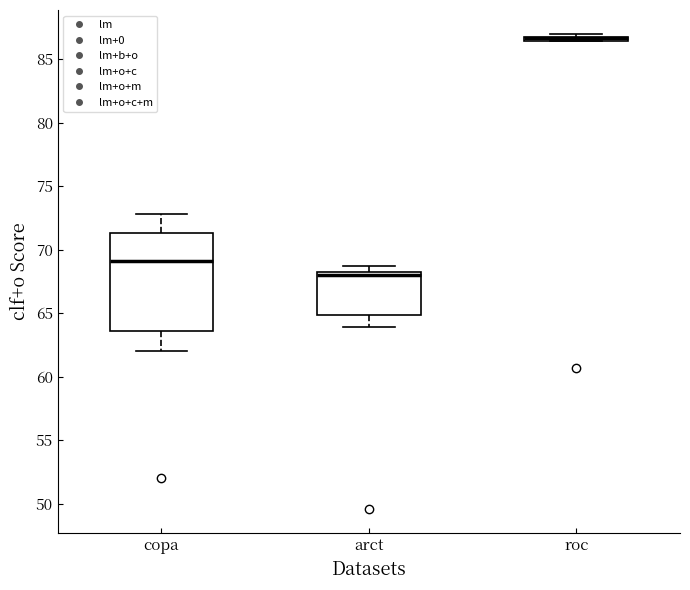

Comparing the boxes themselves (not the whiskers), which one is the tallest?

copa